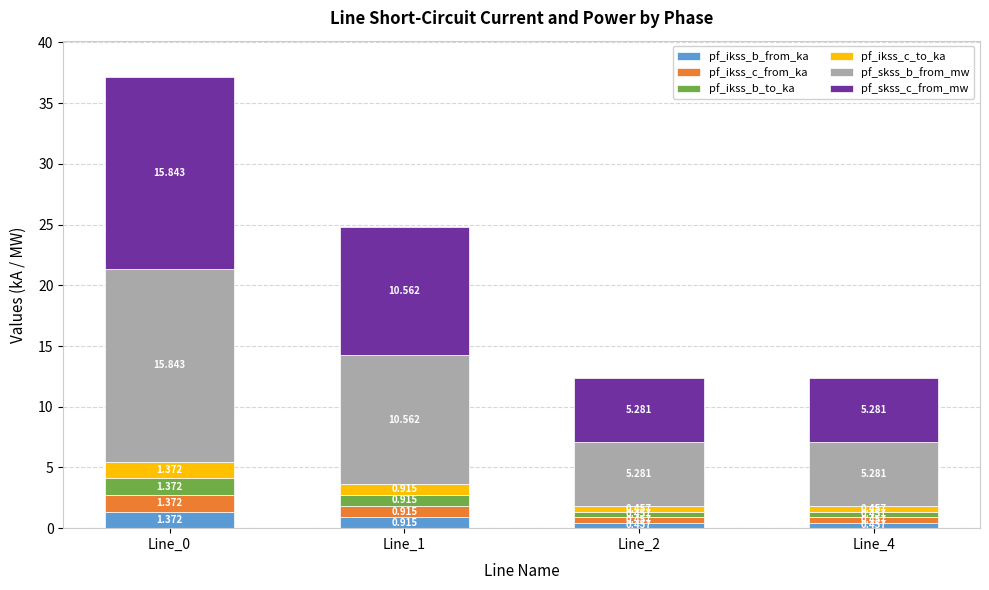

What are all the series names shown in the legend?

pf_ikss_b_from_ka, pf_ikss_c_from_ka, pf_ikss_b_to_ka, pf_ikss_c_to_ka, pf_skss_b_from_mw, pf_skss_c_from_mw